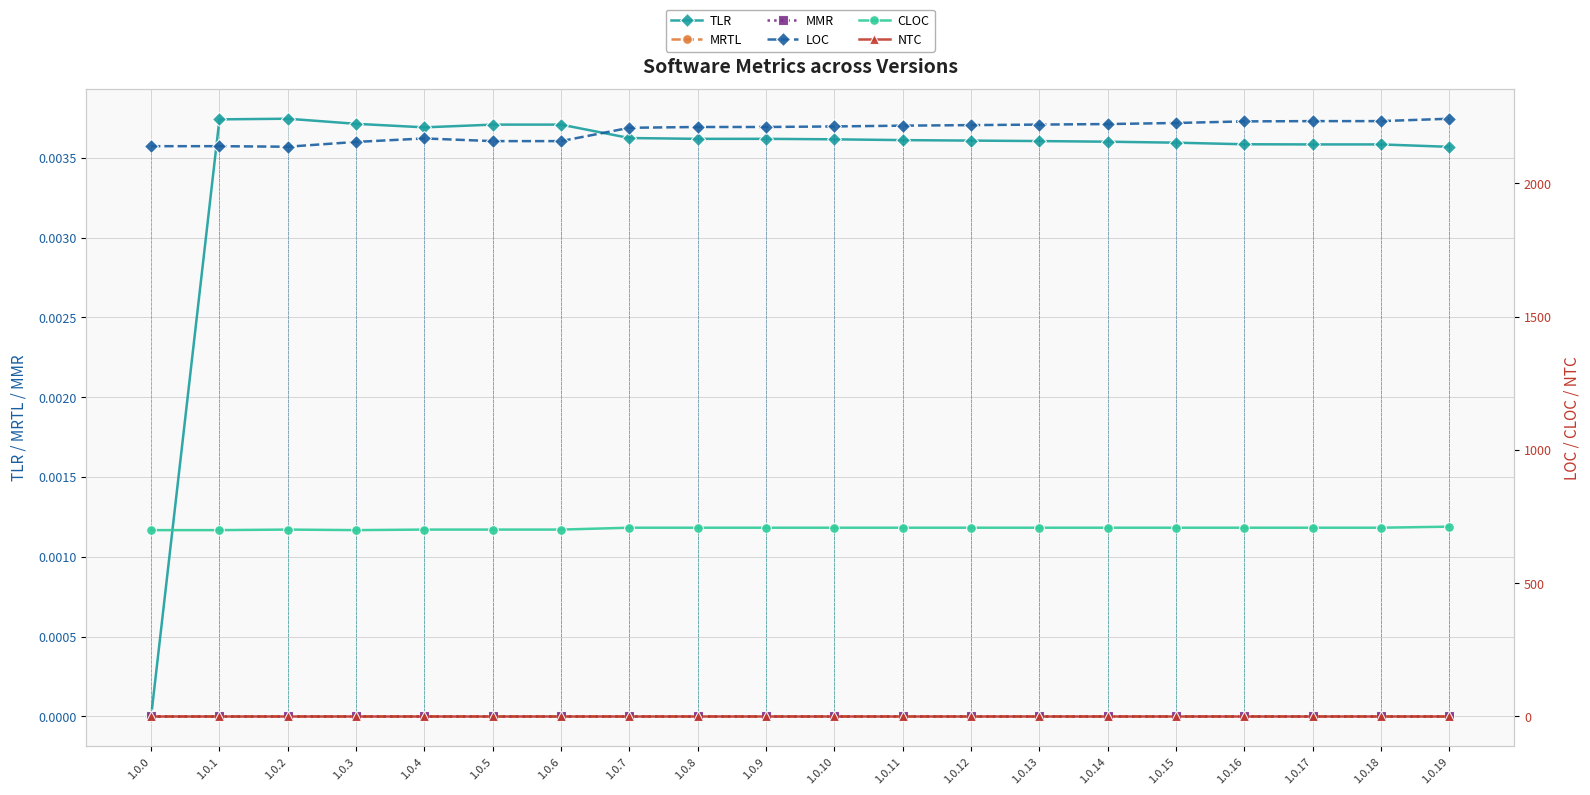

How many data points in CLOC are less than 708?

7